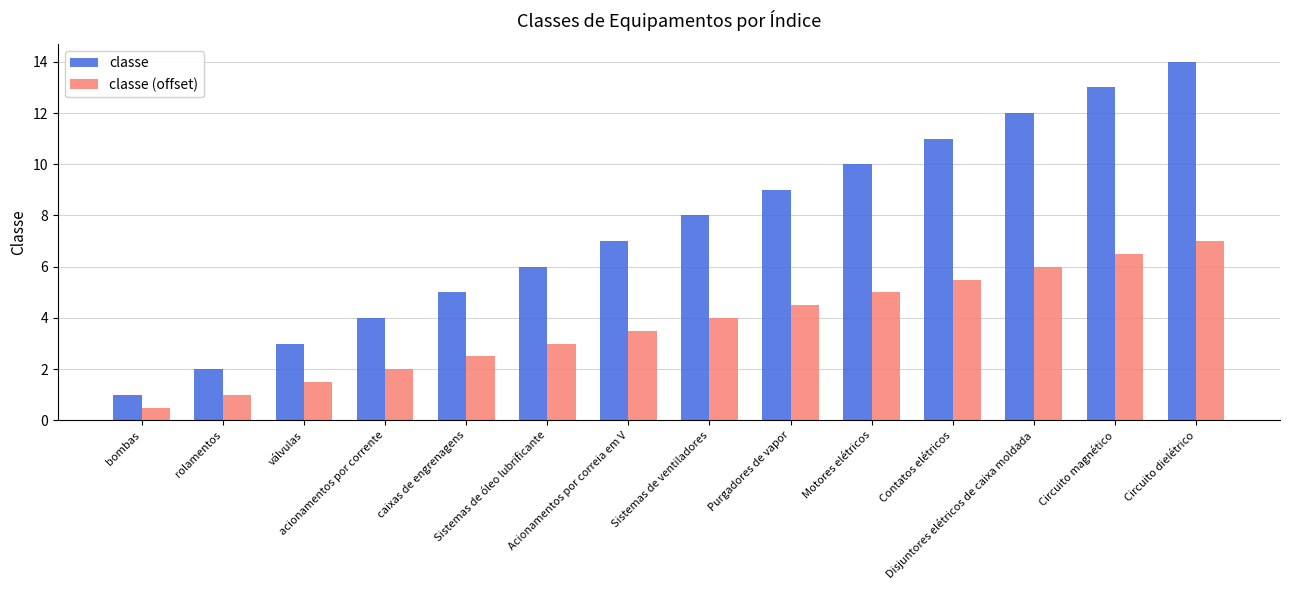

What is the minimum value for classe?

1.0